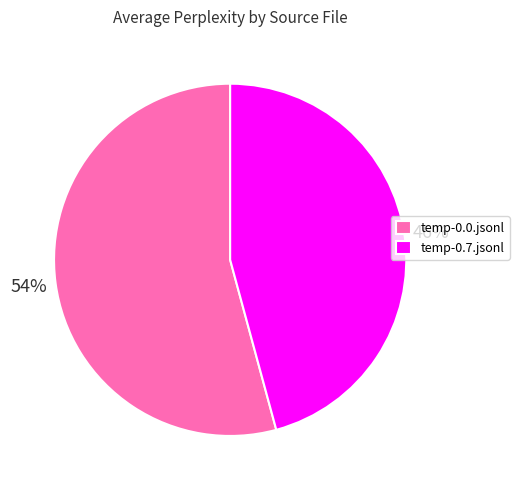

What is the ratio of the value at temp-0.0.jsonl to the value at temp-0.7.jsonl?

1.2